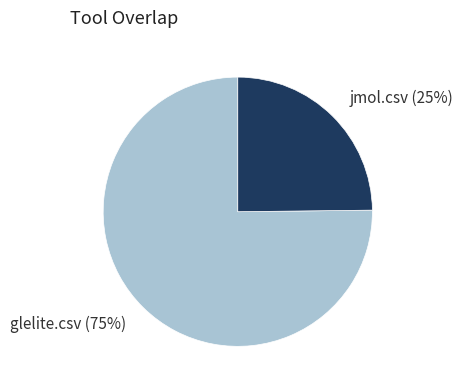

To the nearest percent, what is the average slice percentage?

50%